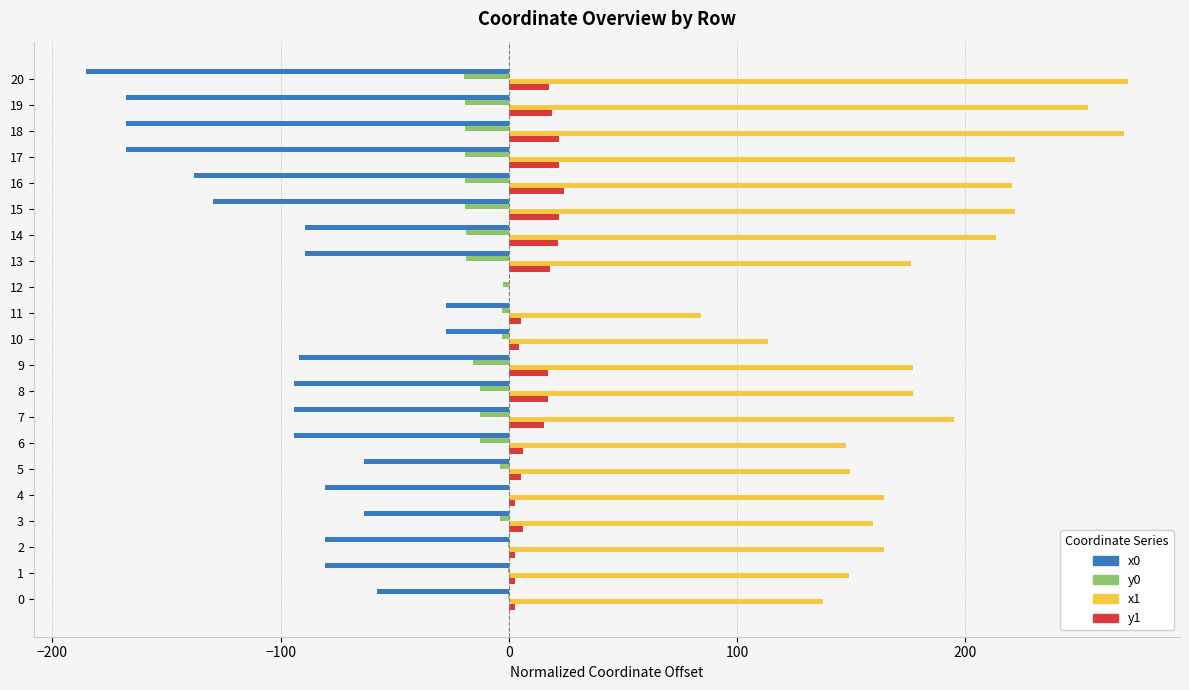

True or false: y1 has a value of 2.8 at 0.

True